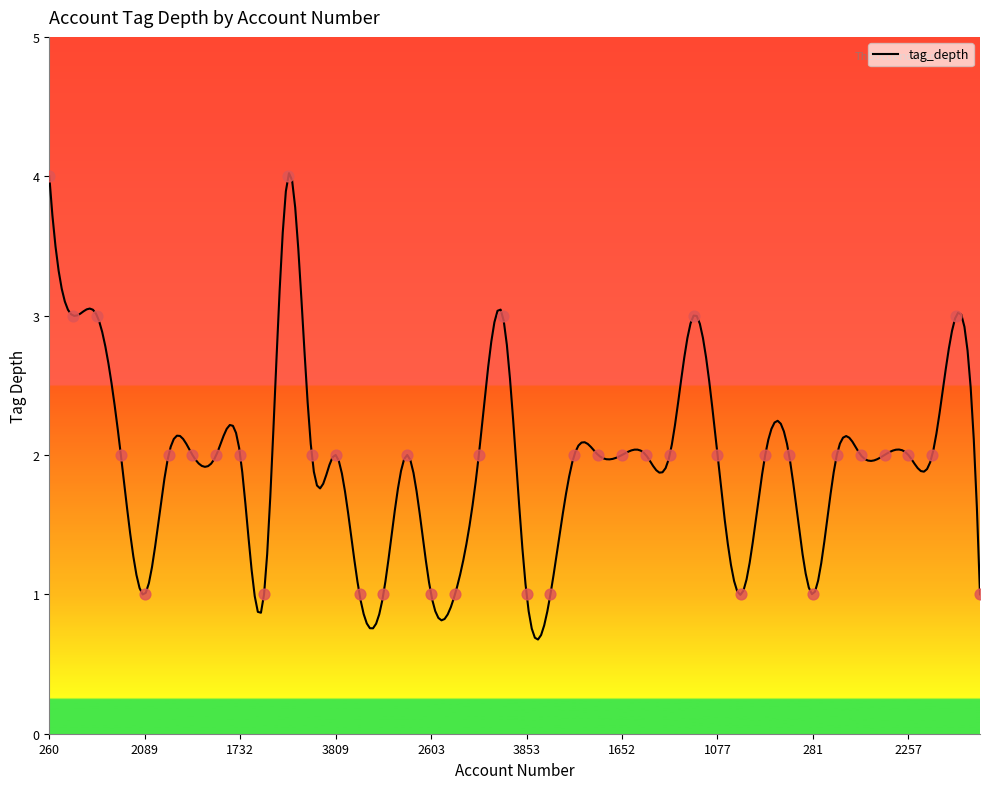

Approximately how many times larger is the value at 3817 compared to 2347?

0.7